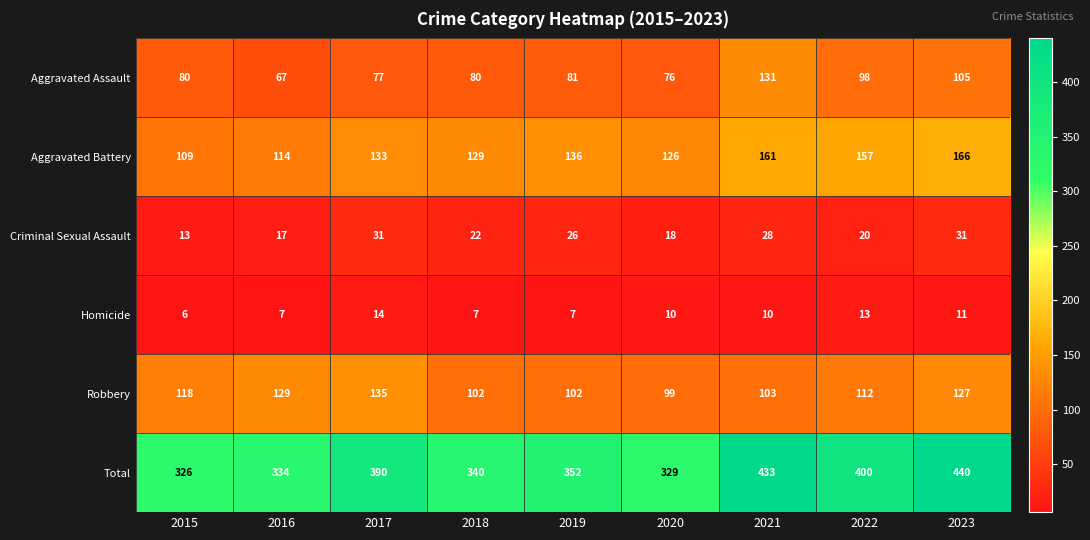

True or false: Criminal Sexual Assault has a value of 22 at 2018.

True